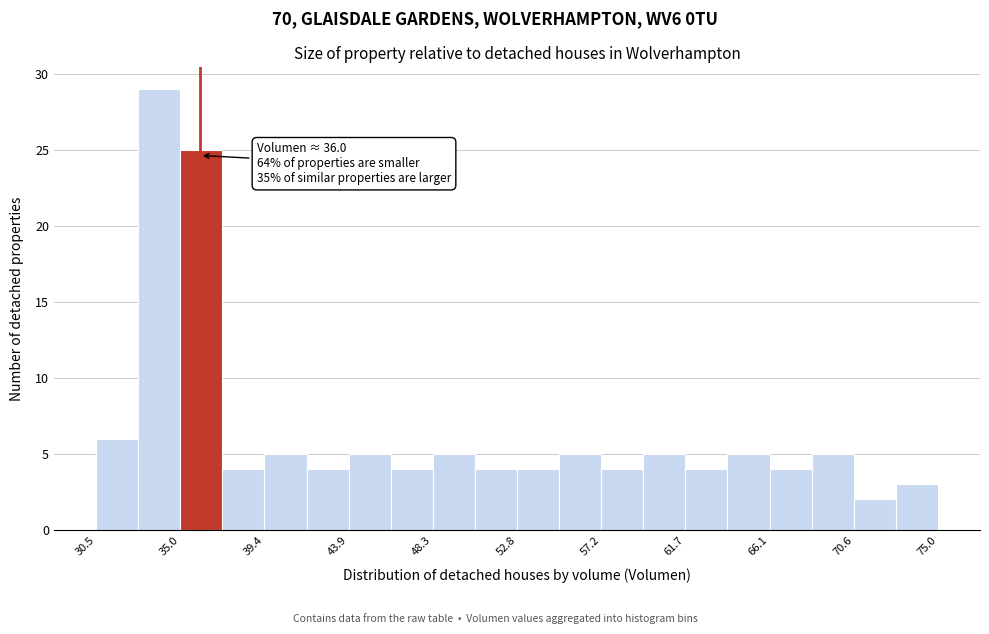

Which range on the x-axis has the tallest bar?

32.5 to 35.0